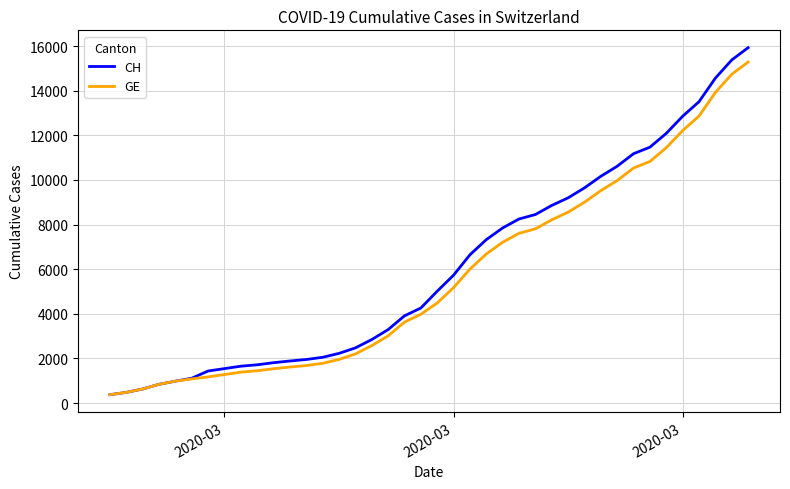

What is the maximum value shown in the chart?

15926